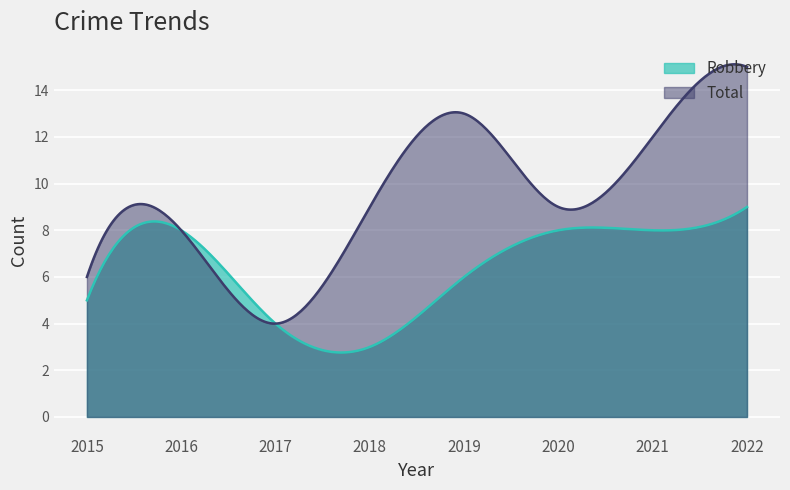

Which series changed the most between 2015 and 2016?

Robbery